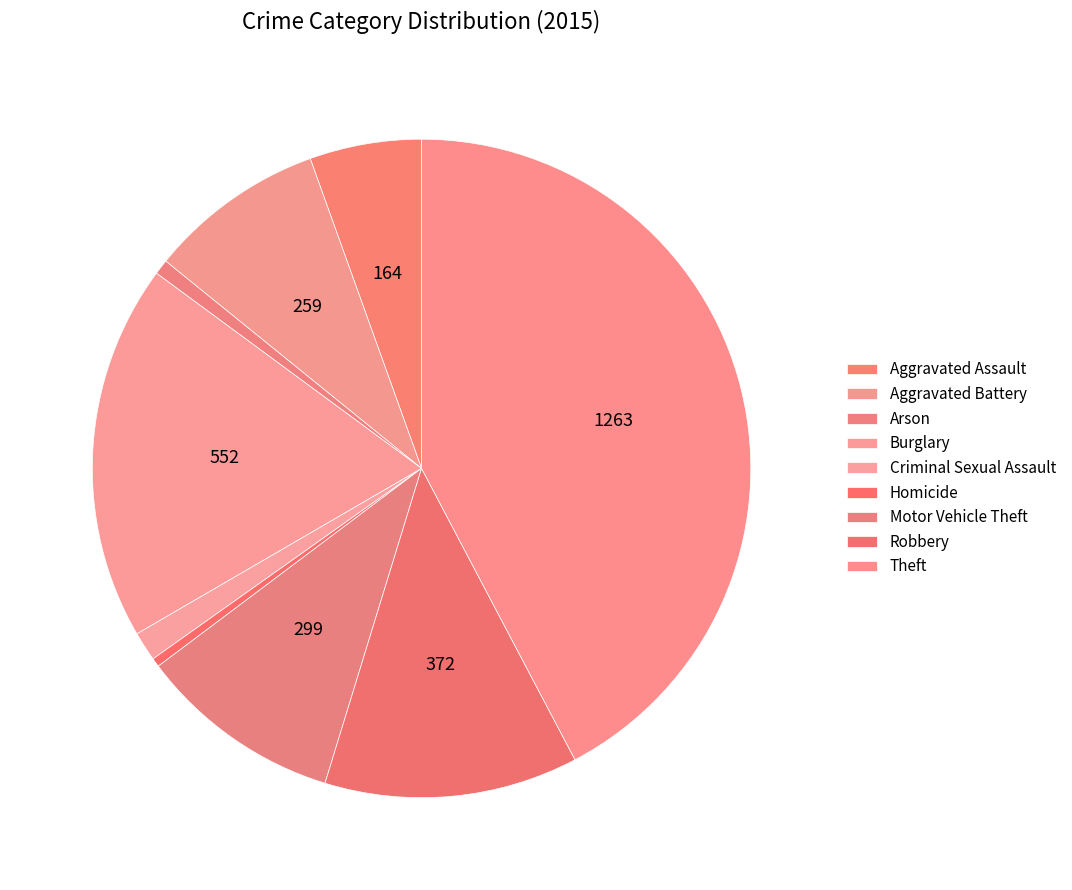

The Robbery slice represents 12% of the pie. True or false?

True